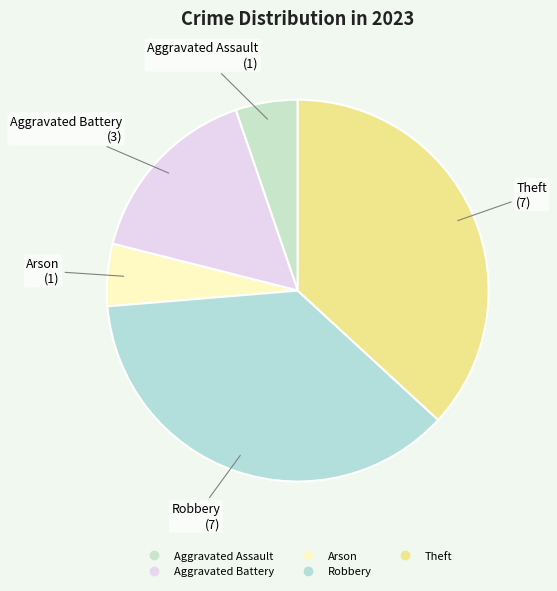

Is the sum of Arson and Aggravated Battery greater than half?

No